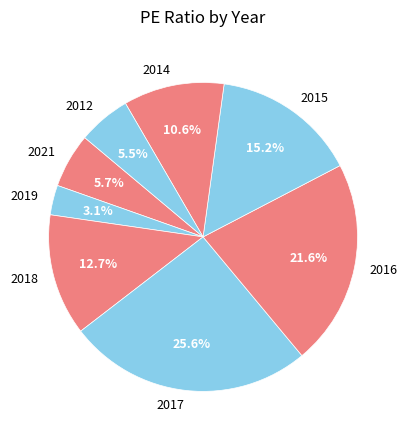

To the nearest percent, what is the average slice percentage?

12%